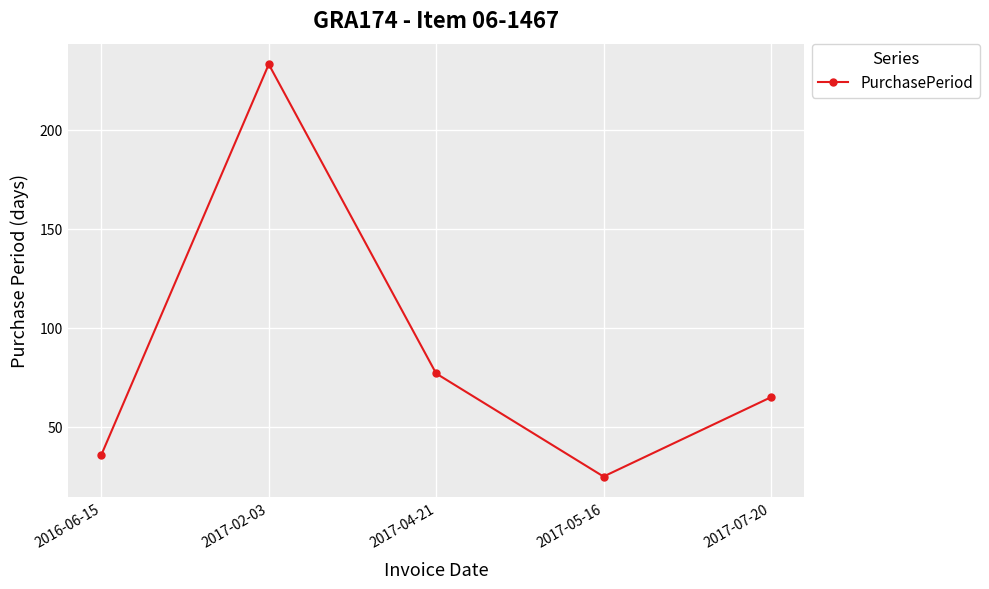

Reading left to right, list all the values displayed in this chart.

36	233	77	25	65